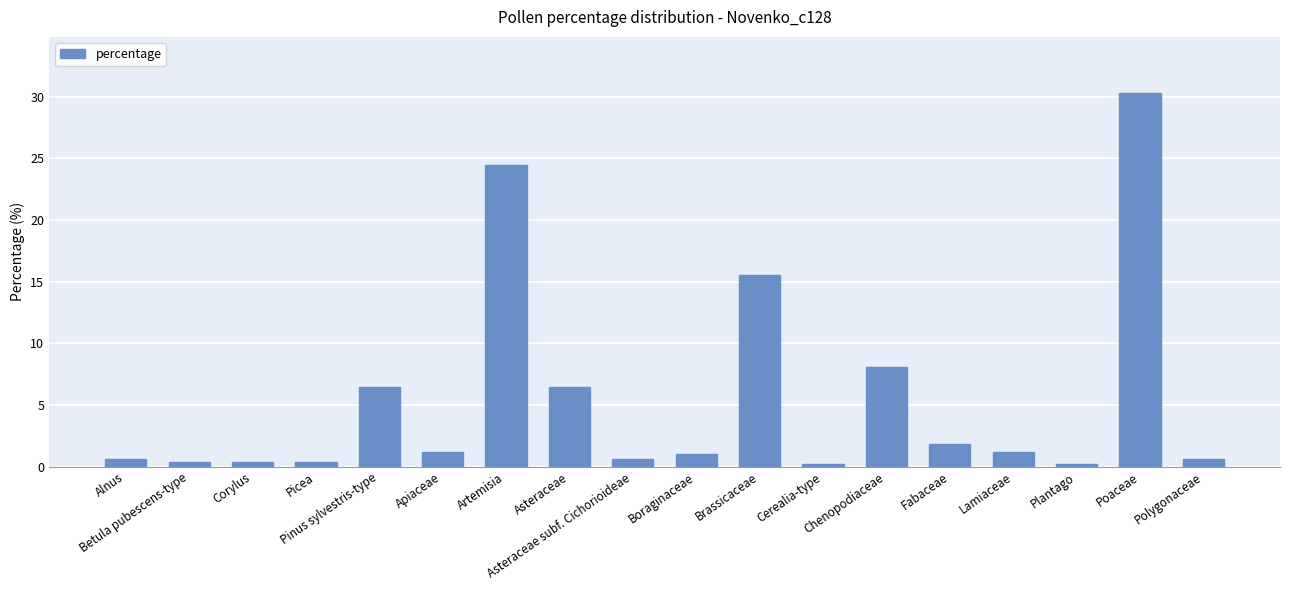

What is the value of the 12th bar from the left?

0.2